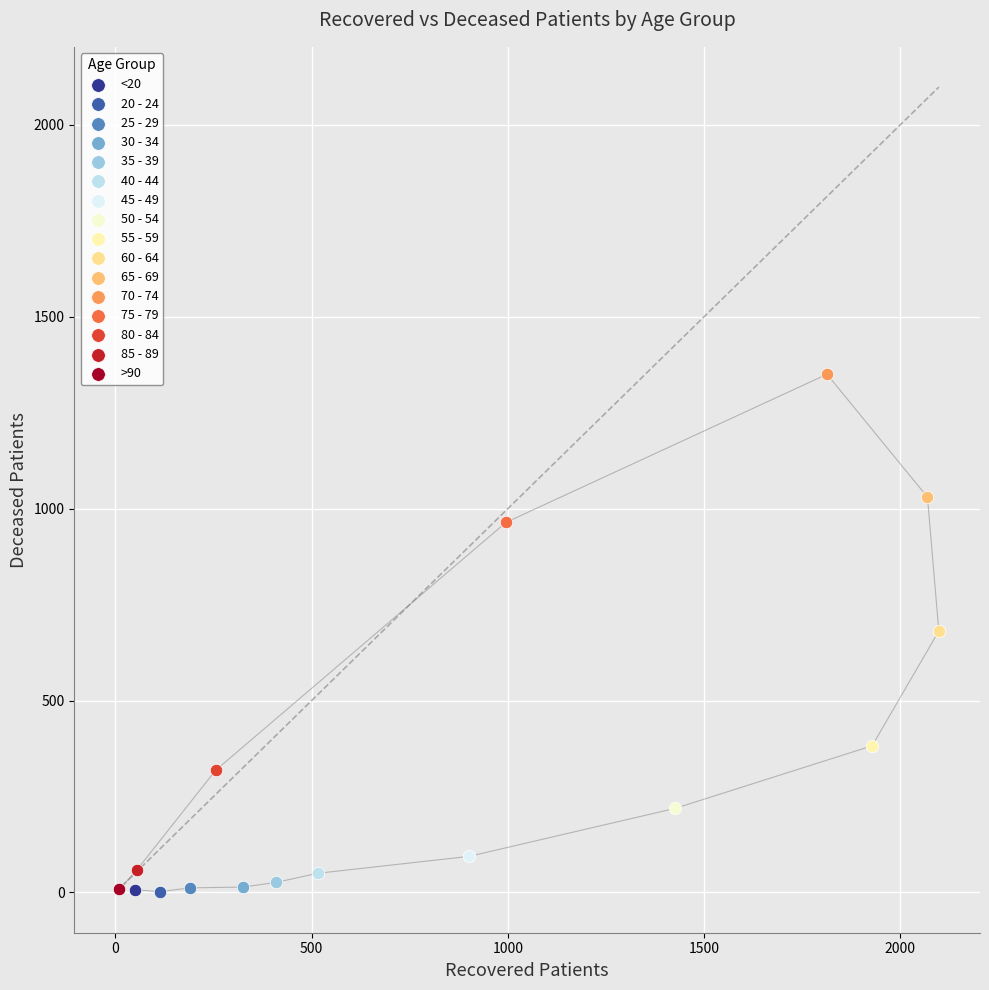

What are all the series names shown in the legend?

<20, 20 - 24, 25 - 29, 30 - 34, 35 - 39, 40 - 44, 45 - 49, 50 - 54, 55 - 59, 60 - 64, 65 - 69, 70 - 74, 75 - 79, 80 - 84, 85 - 89, >90